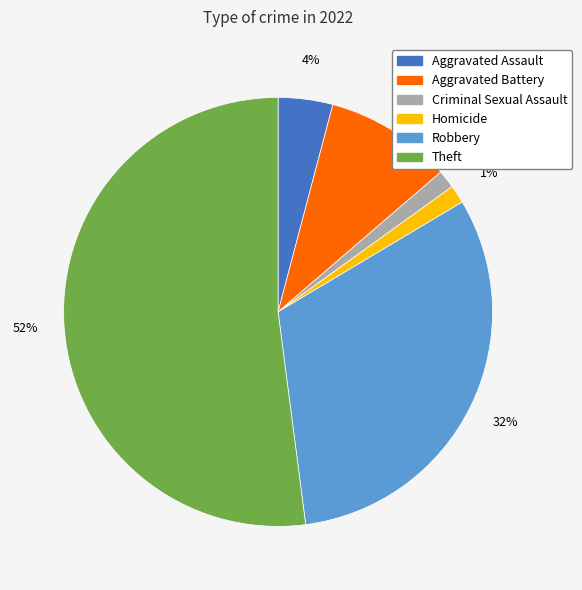

To the nearest percent, what portion does Theft represent?

52%